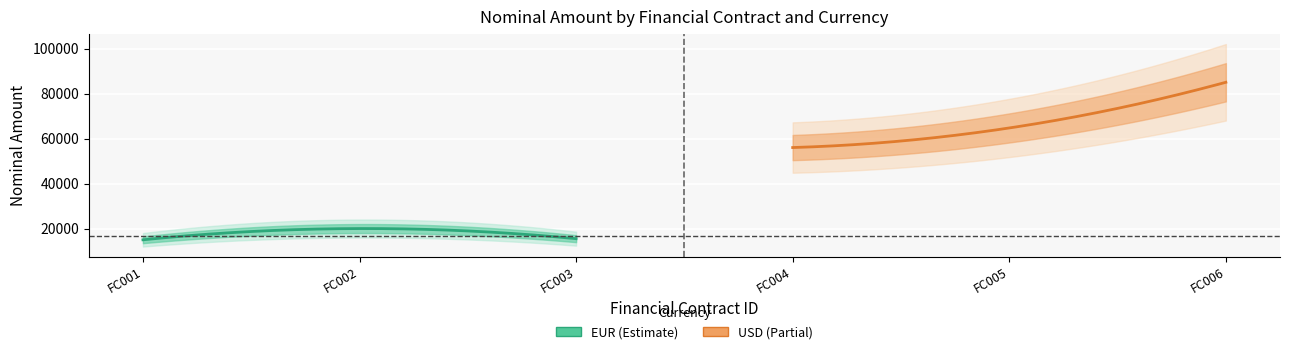

What is the sum of the EUR values at FC004/FC005/FC006 and FC002/FC003?

35500